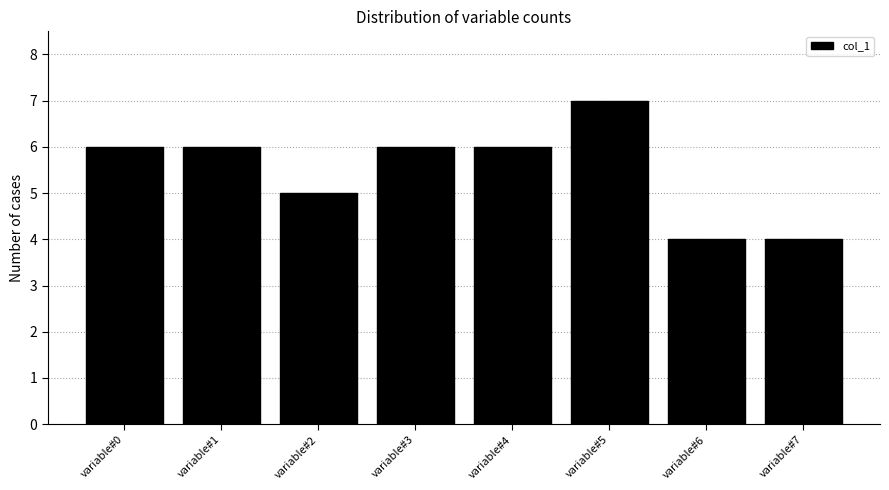

Reading left to right, extract all data points from this chart.

6	6	5	6	6	7	4	4